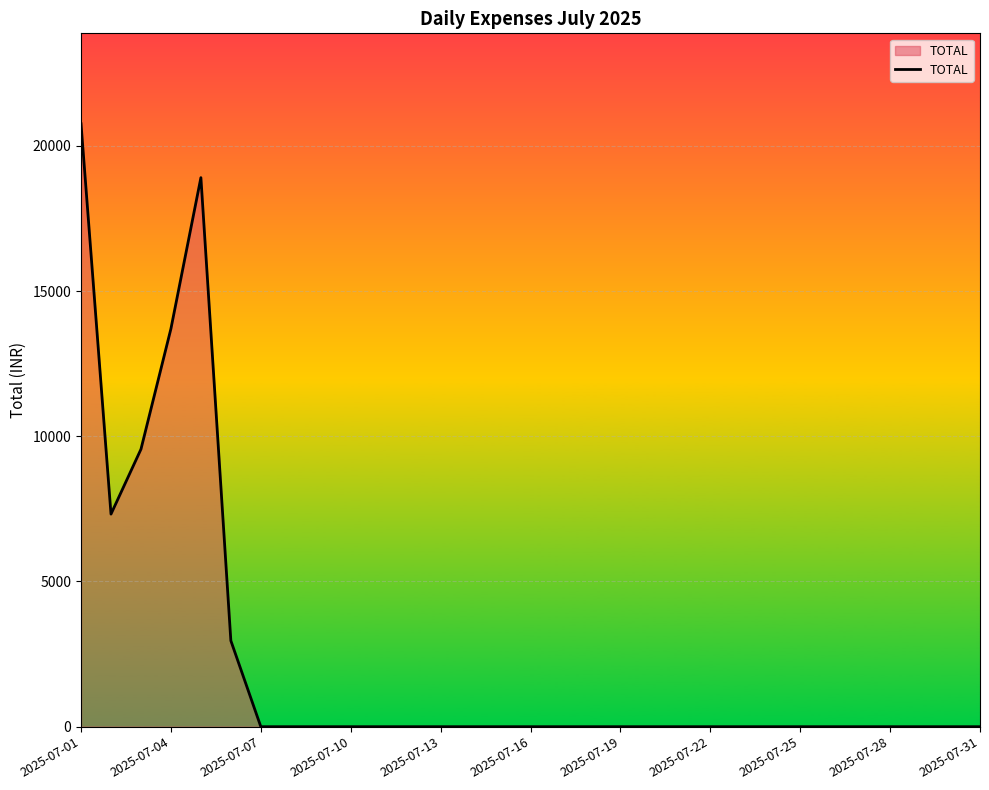

What is the maximum value shown in the chart?

20759